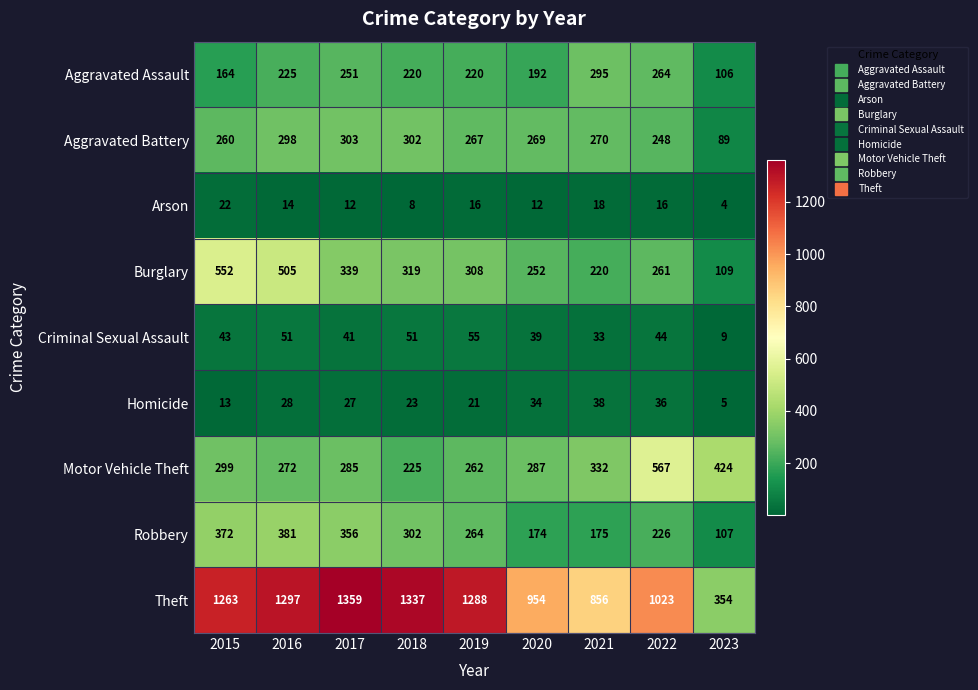

What is the total value across all series at 2019?

2701